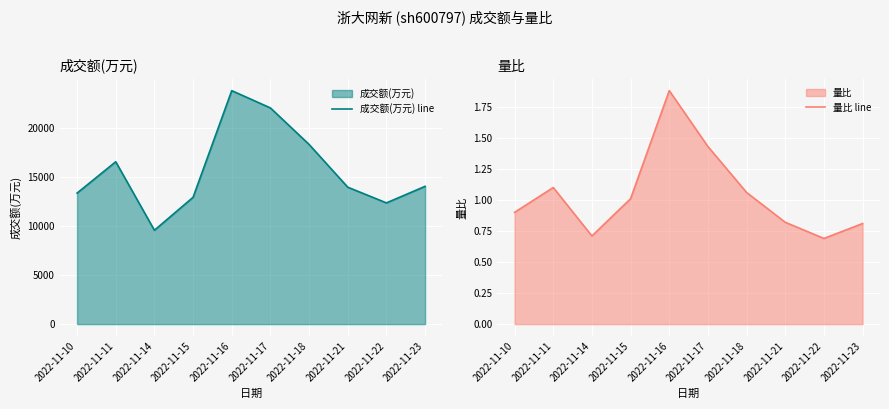

At which label does 成交额(万元) line reach its peak?

2022-11-16